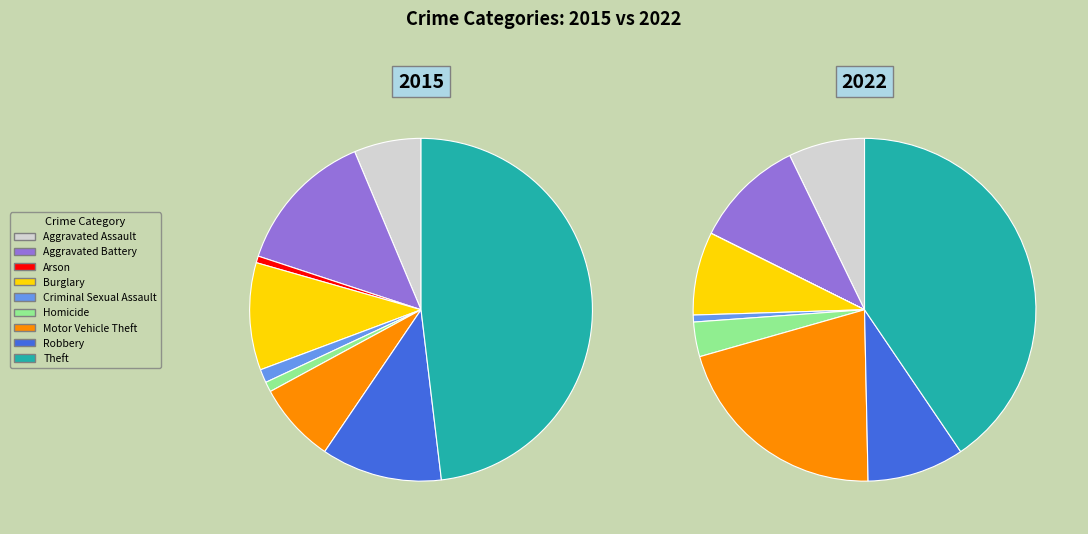

Which series changed the most between Arson and Criminal Sexual Assault?

2015